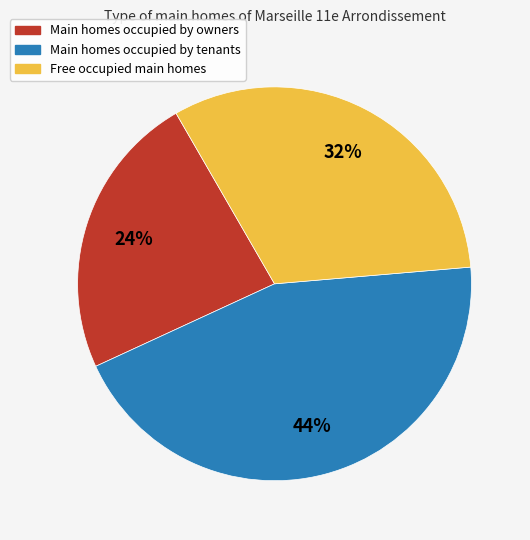

Is there any slice that represents more than half of the pie?

No